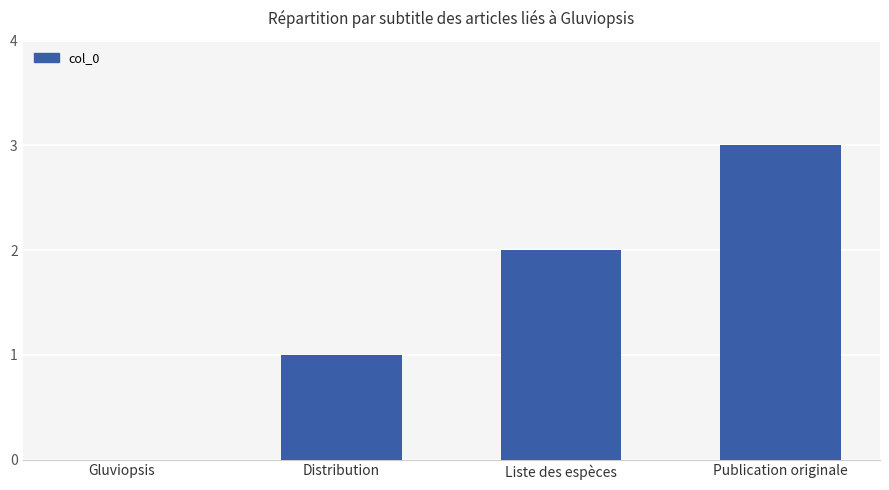

Does the chart contain stacked bars?

No